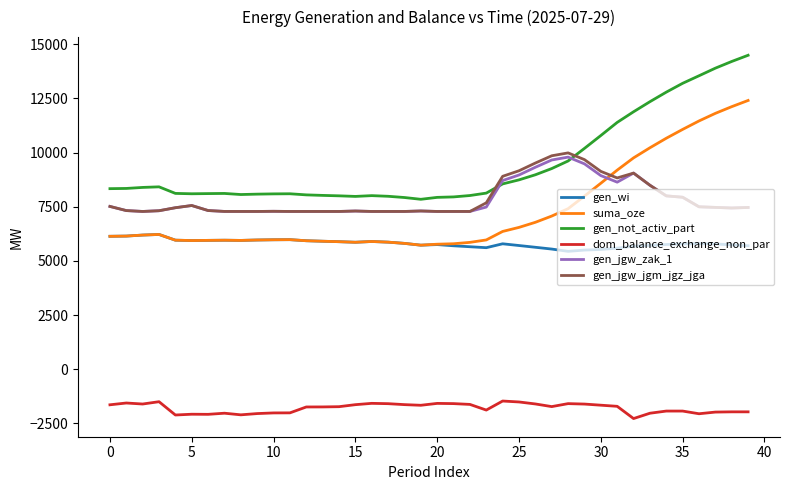

After their last crossing, which series has the higher values: gen_jgw_jgm_jgz_jga or gen_not_activ_part?

gen_not_activ_part